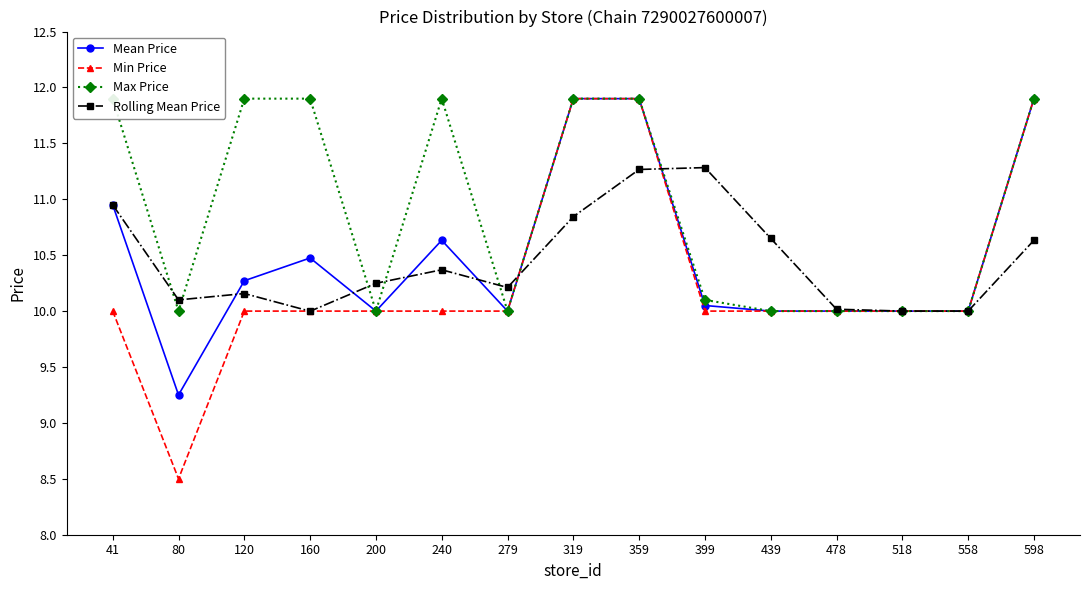

After their last crossing, which series has the higher values: Rolling Mean Price or Max Price?

Rolling Mean Price